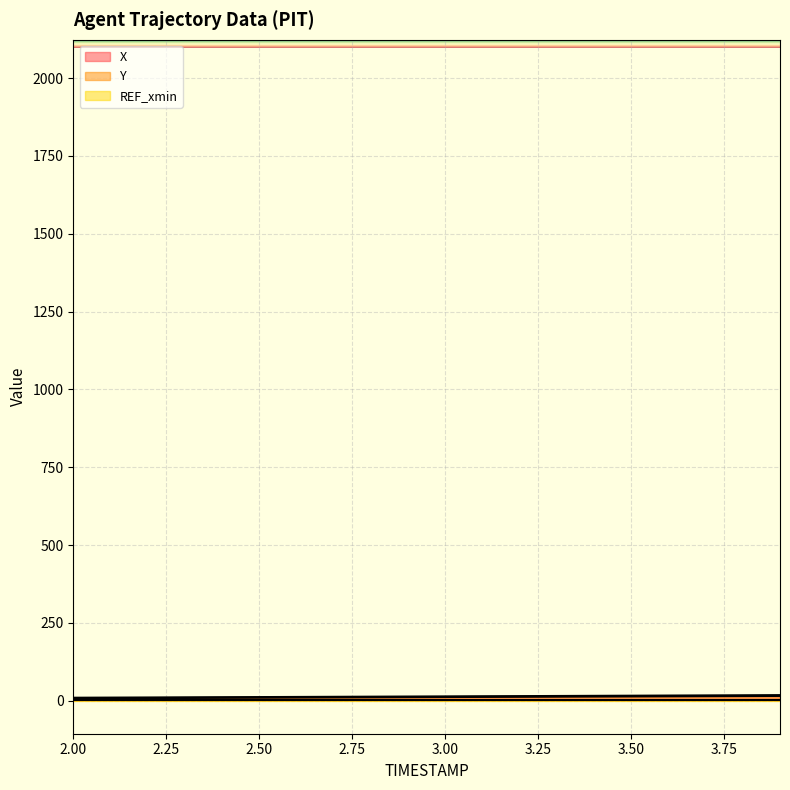

Between 2.3 and 3.2, which series saw the biggest shift?

X